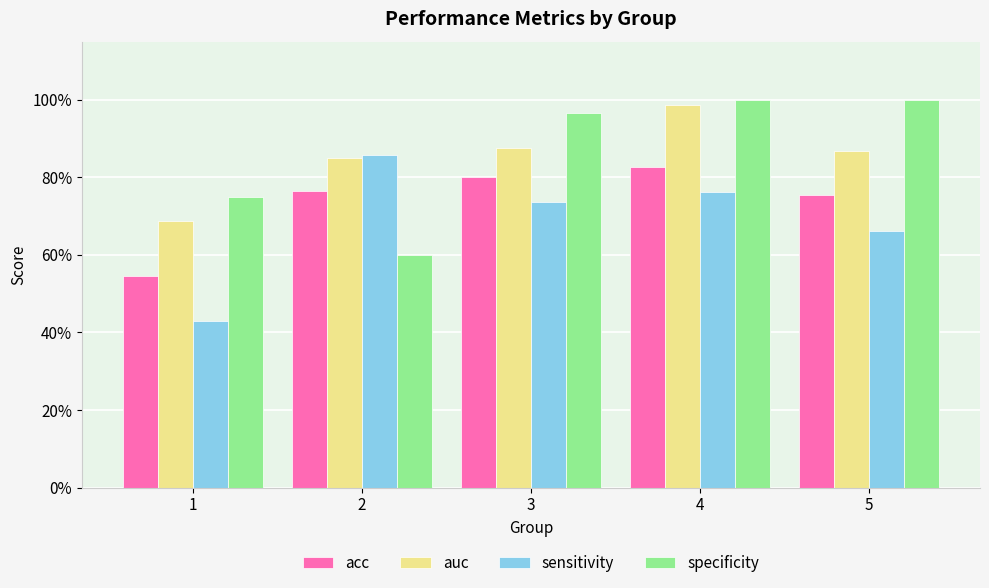

What is the minimum value for auc?

0.7